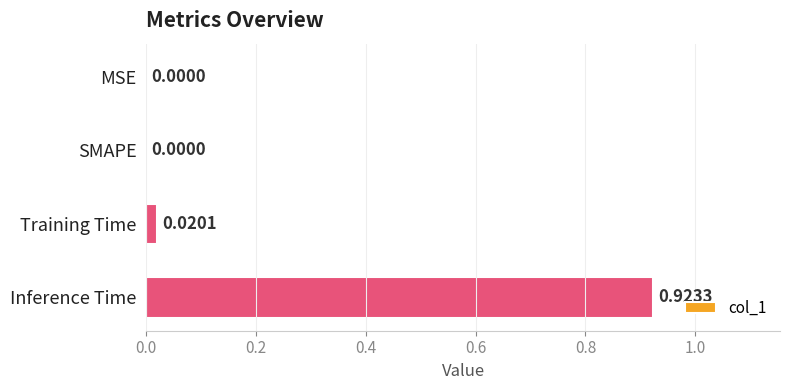

What is the change in value from SMAPE to Inference Time?

+0.9